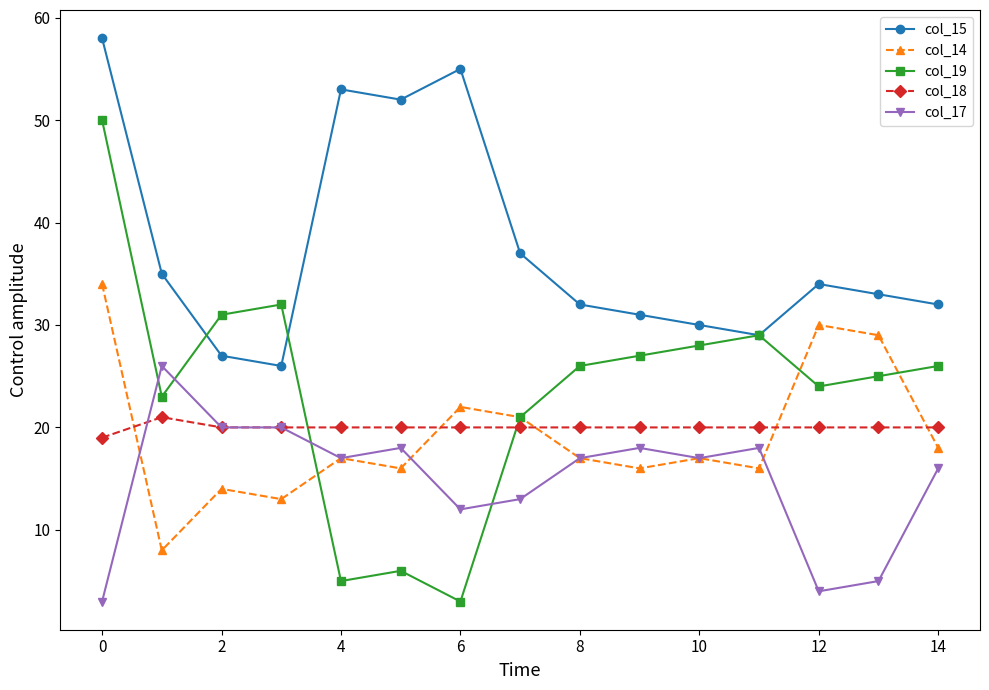

What is the value of the col_14 point at the 4th from the left?

13